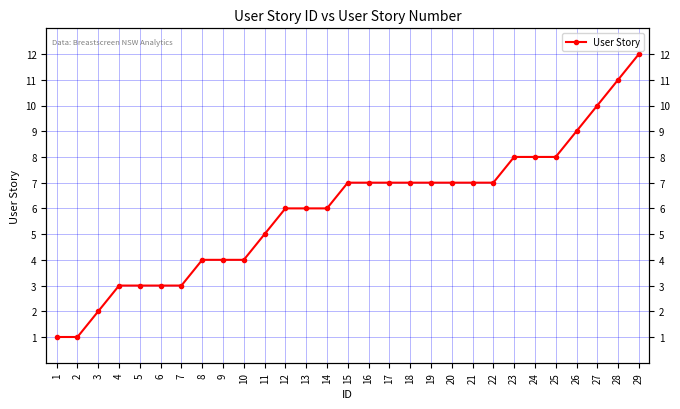

List the labels in order of value, smallest first.

1, 2, 3, 4, 5, 6, 7, 8, 9, 10, 11, 12, 13, 14, 15, 16, 17, 18, 19, 20, 21, 22, 23, 24, 25, 26, 27, 28, 29